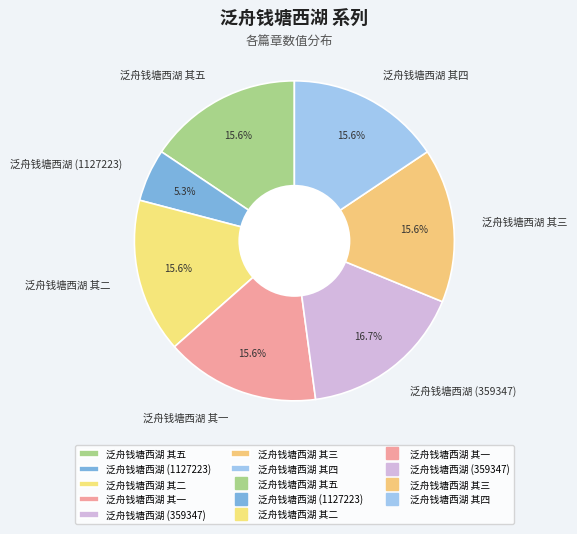

Is it true that 泛舟钱塘西湖 其五 is 16% of the pie?

True